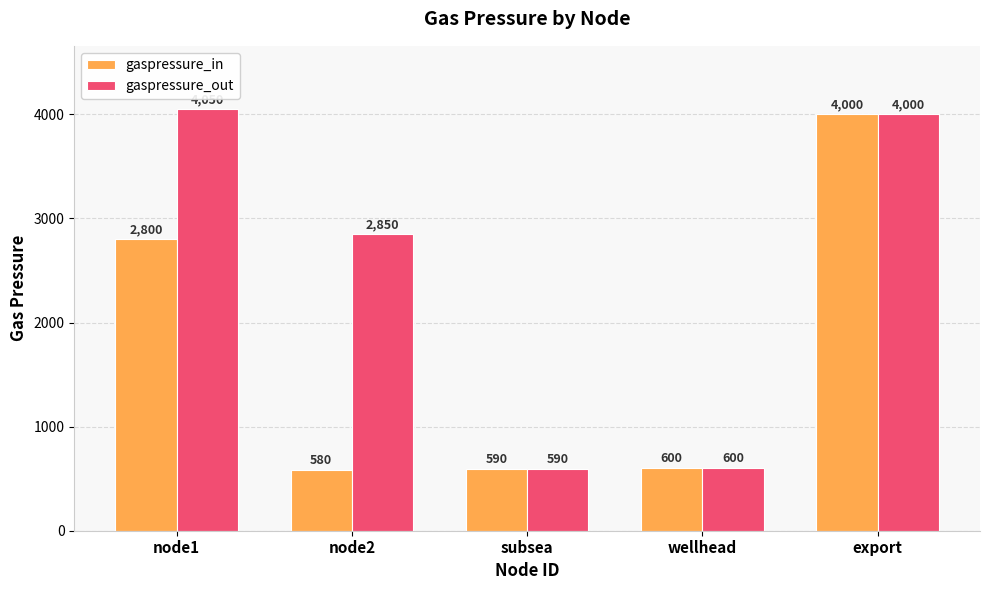

Is it true that gaspressure_in equals 590 at subsea?

True